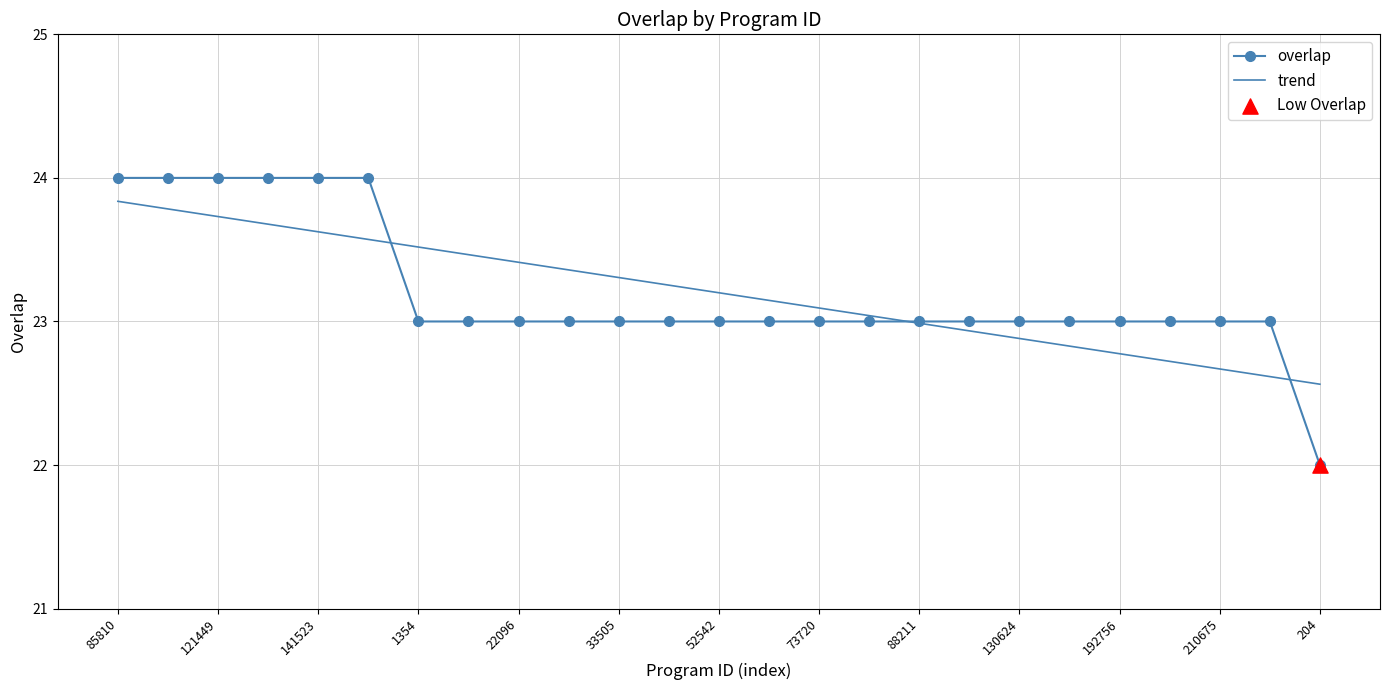

Which series has the largest range (max minus min)?

overlap